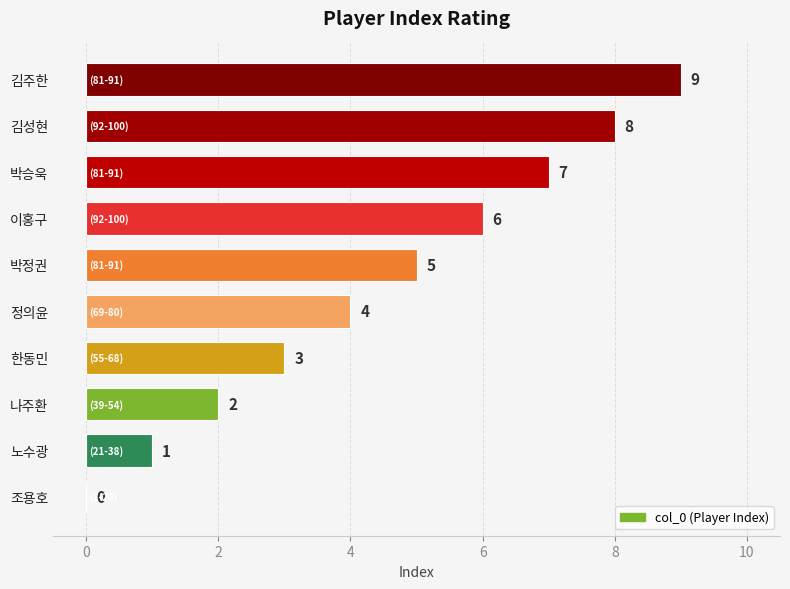

How many positive values are there?

9